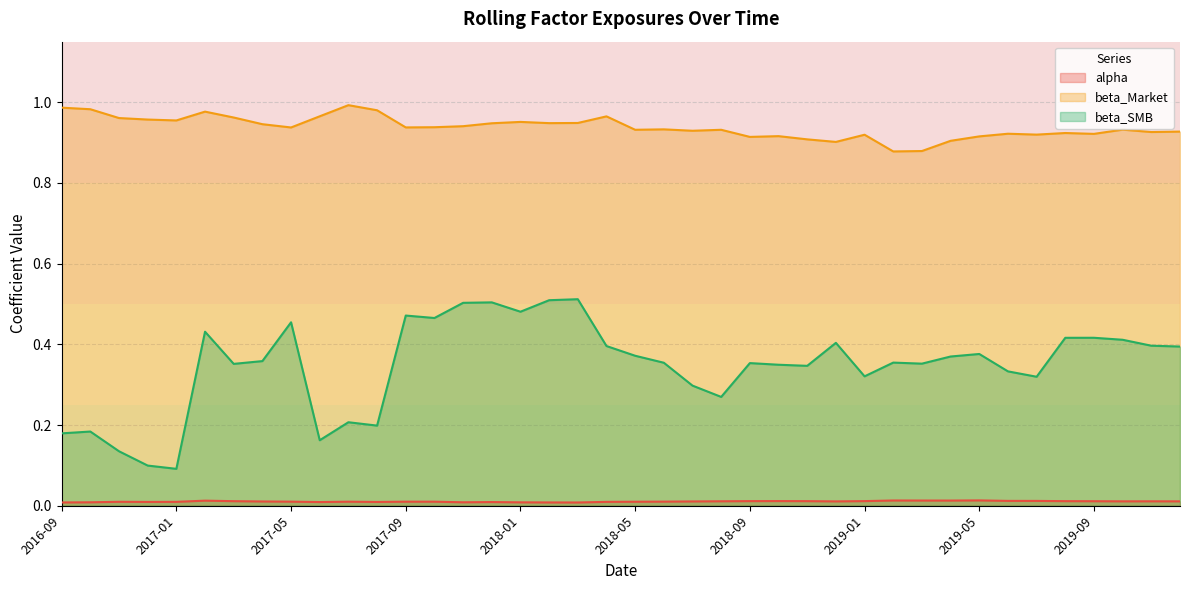

Reading left to right, list all the values displayed in this chart.

alpha: 0.0	0.0	0.0	0.0	0.0	0.0	0.0	0.0	0.0	0.0	0.0	0.0	0.0	0.0	0.0	0.0	0.0	0.0	0.0	0.0	0.0	0.0	0.0	0.0	0.0	0.0	0.0	0.0	0.0	0.0	0.0	0.0	0.0	0.0	0.0	0.0	0.0	0.0	0.0	0.0
beta_Market: 1.0	1.0	1.0	1.0	1.0	1.0	1.0	0.9	0.9	1.0	1.0	1.0	0.9	0.9	0.9	0.9	1.0	0.9	0.9	1.0	0.9	0.9	0.9	0.9	0.9	0.9	0.9	0.9	0.9	0.9	0.9	0.9	0.9	0.9	0.9	0.9	0.9	0.9	0.9	0.9
beta_SMB: 0.2	0.2	0.1	0.1	0.1	0.4	0.4	0.4	0.5	0.2	0.2	0.2	0.5	0.5	0.5	0.5	0.5	0.5	0.5	0.4	0.4	0.4	0.3	0.3	0.4	0.3	0.3	0.4	0.3	0.4	0.4	0.4	0.4	0.3	0.3	0.4	0.4	0.4	0.4	0.4